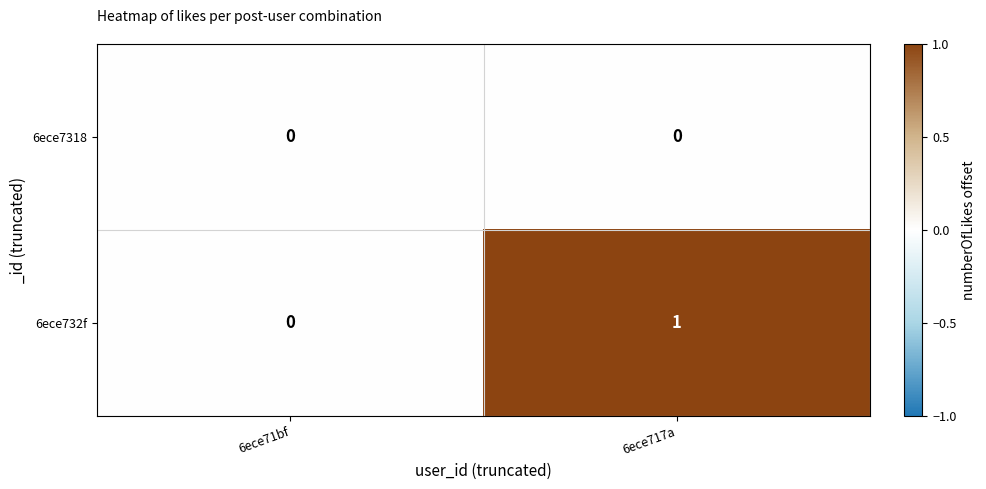

Is it true that 6ece732f equals 0 at 6ece71bf?

True